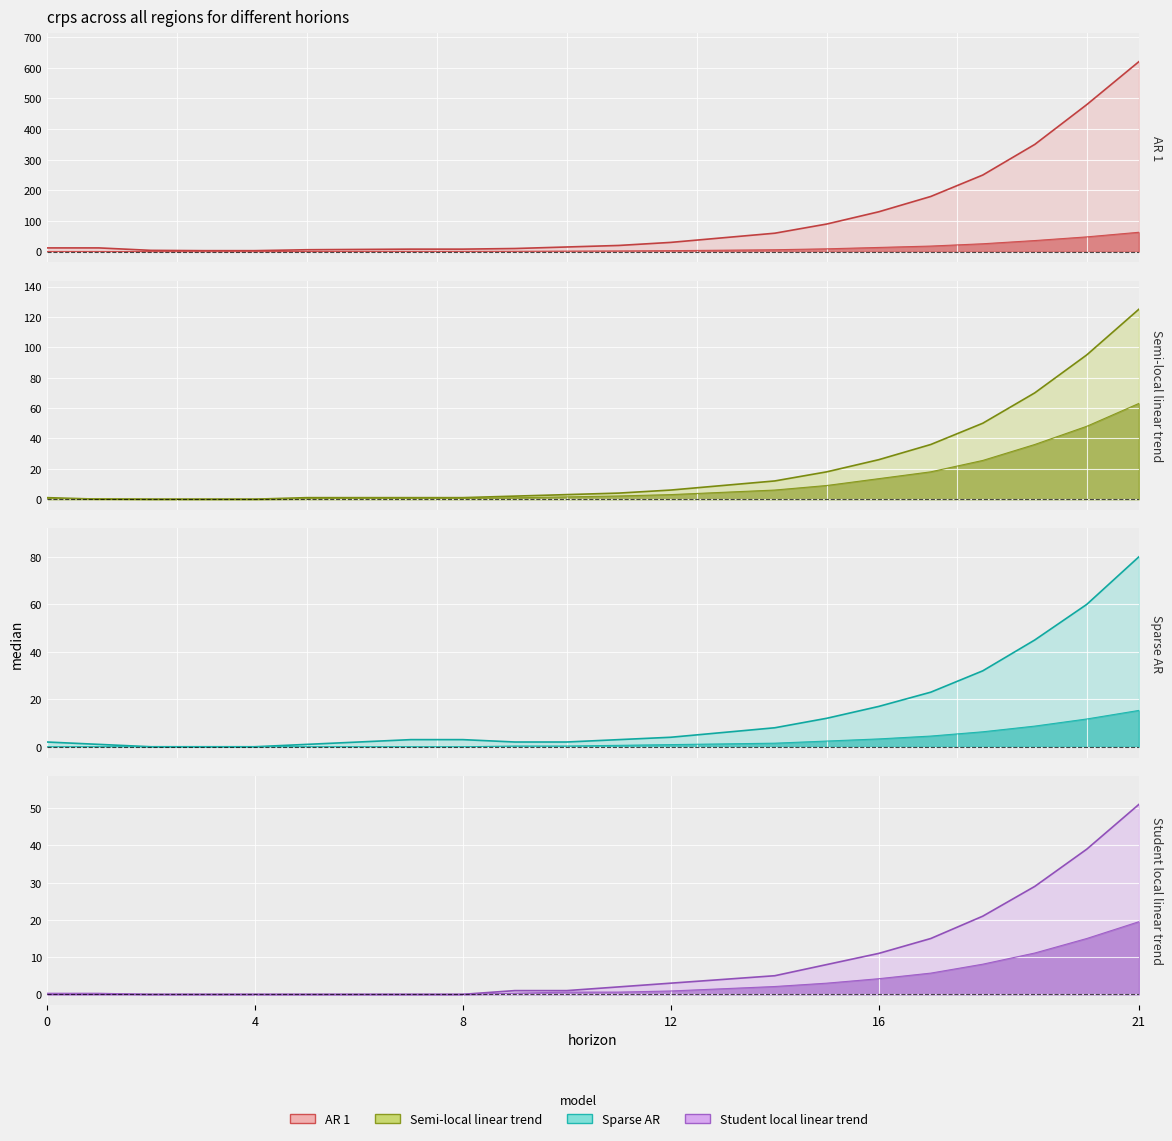

Reading right to left, list all the values displayed in this chart.

CH: 620.0	480.0	350.0	250.0	180.0	130.0	90.0	60.0	45.0	30.0	20.0	15.0	10.0	8.0	8.0	7.0	6.0	3.0	3.0	4.0	12.0	12.0
ZH: 63.0	48.0	36.0	25.5	18.0	13.5	9.0	6.0	4.5	3.0	2.1	1.5	0.9	0.6	0.6	0.6	0.3	0.0	0.0	0.0	0.3	0.3
BE: 125.0	95.0	70.0	50.0	36.0	26.0	18.0	12.0	9.0	6.0	4.0	3.0	2.0	1.0	1.0	1.0	1.0	0.0	0.0	0.0	0.0	1.0
VS: 80.0	60.0	45.0	32.0	23.0	17.0	12.0	8.0	6.0	4.0	3.0	2.0	2.0	3.0	3.0	2.0	1.0	0.0	0.0	0.0	1.0	2.0
NE: 51.0	39.0	29.0	21.0	15.0	11.0	8.0	5.0	4.0	3.0	2.0	1.0	1.0	0.0	0.0	0.0	0.0	0.0	0.0	0.0	0.0	0.0
GR: 19.5	15.0	11.1	8.1	5.7	4.2	3.0	2.1	1.5	0.9	0.6	0.6	0.3	0.0	0.0	0.0	0.0	0.0	0.0	0.0	0.3	0.3